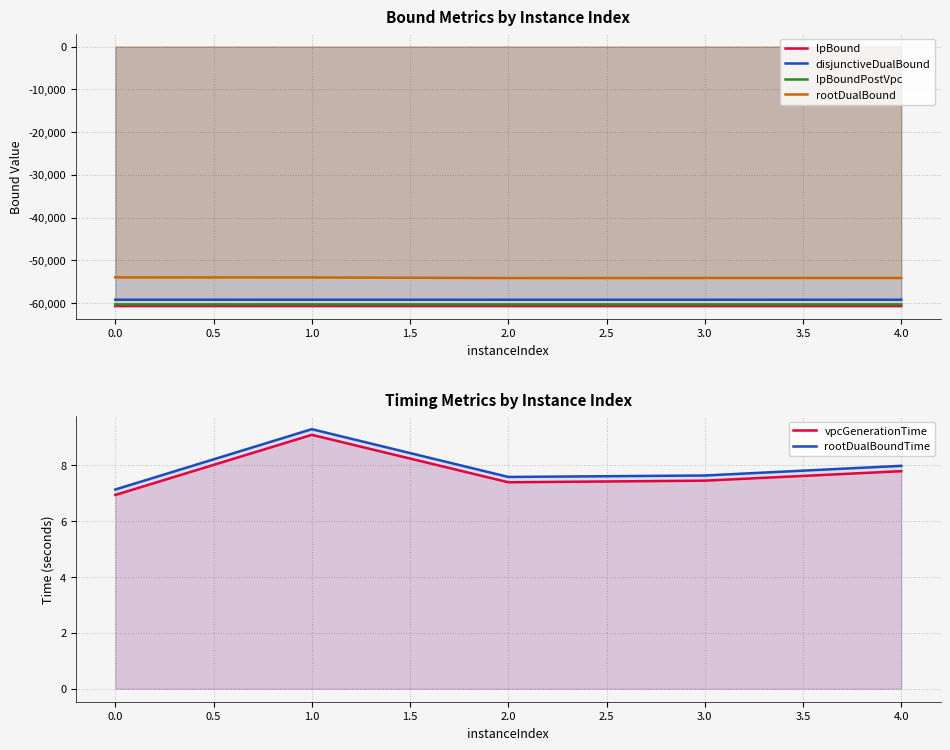

What are all the series names shown in the legend?

lpBound, disjunctiveDualBound, lpBoundPostVpc, rootDualBound, vpcGenerationTime, rootDualBoundTime